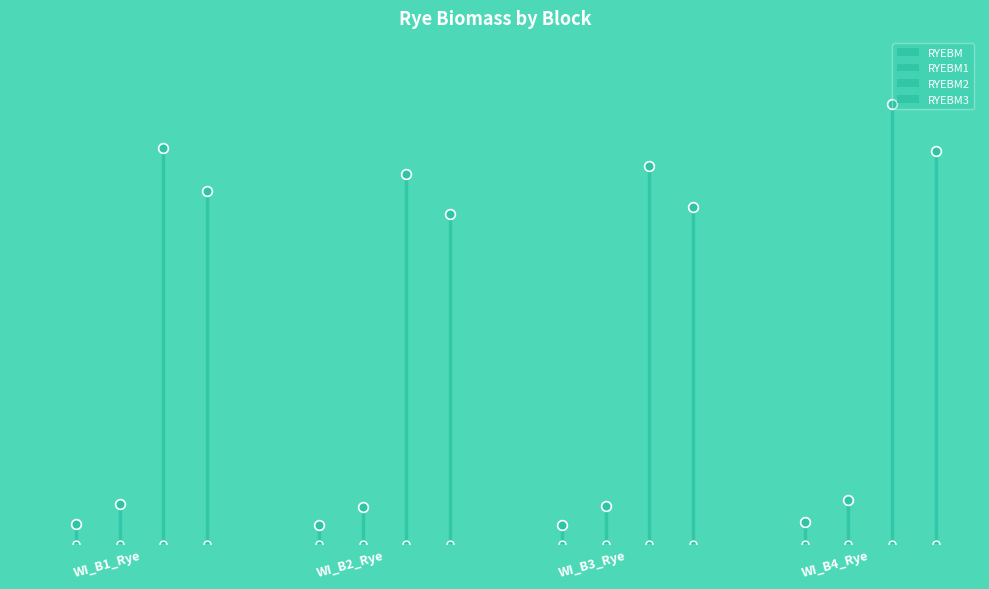

Where does the RYEBM series first go above 733?

WI_B1_Rye